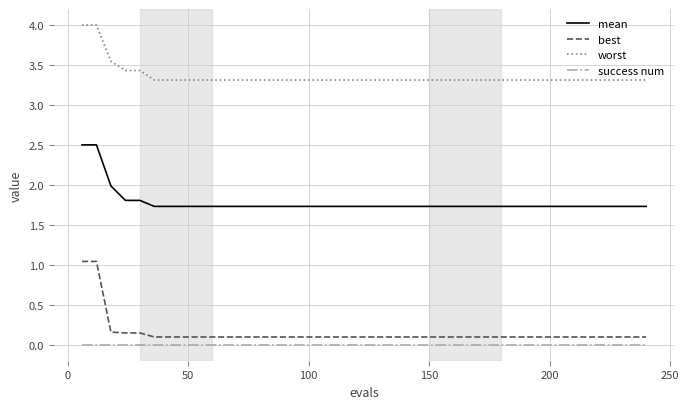

Which series has the largest range (max minus min)?

best